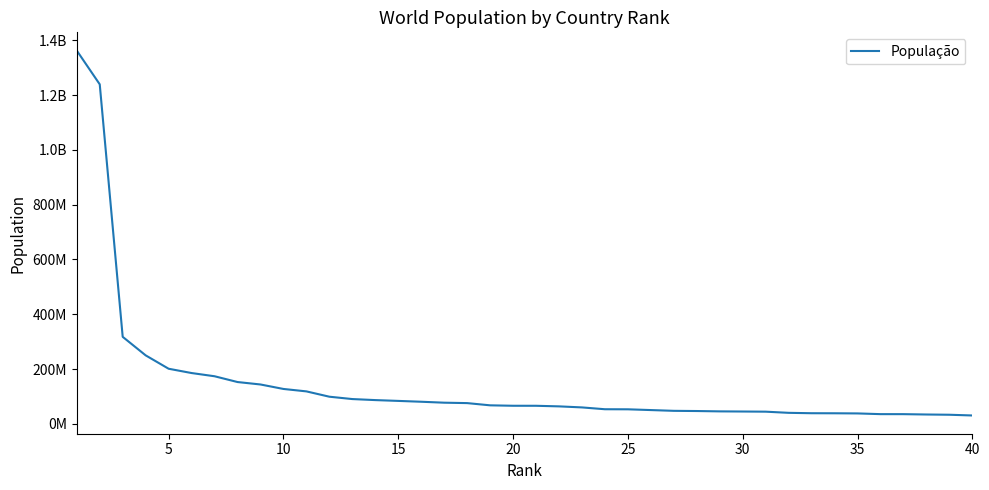

Is this an area chart (filled region under the line)?

No